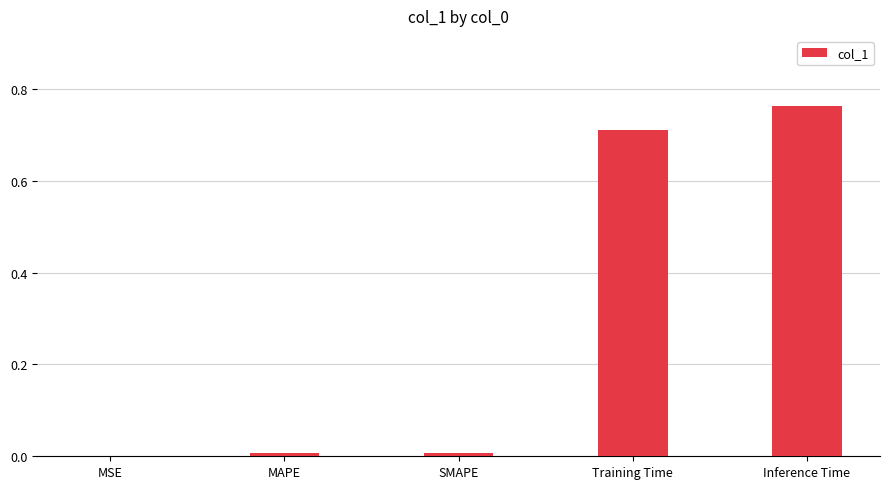

Is it true that the value at MSE is 0.0?

True